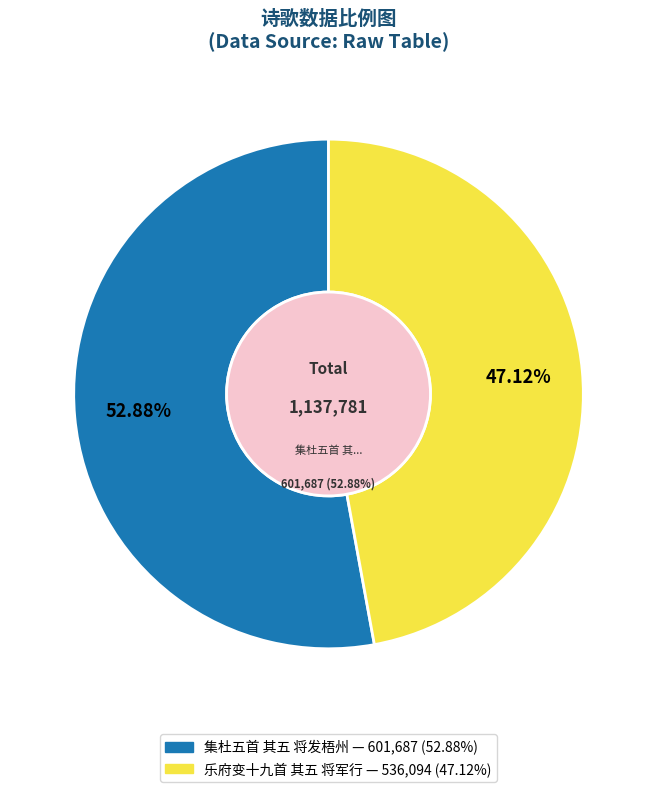

Count the number of slices in the pie.

2